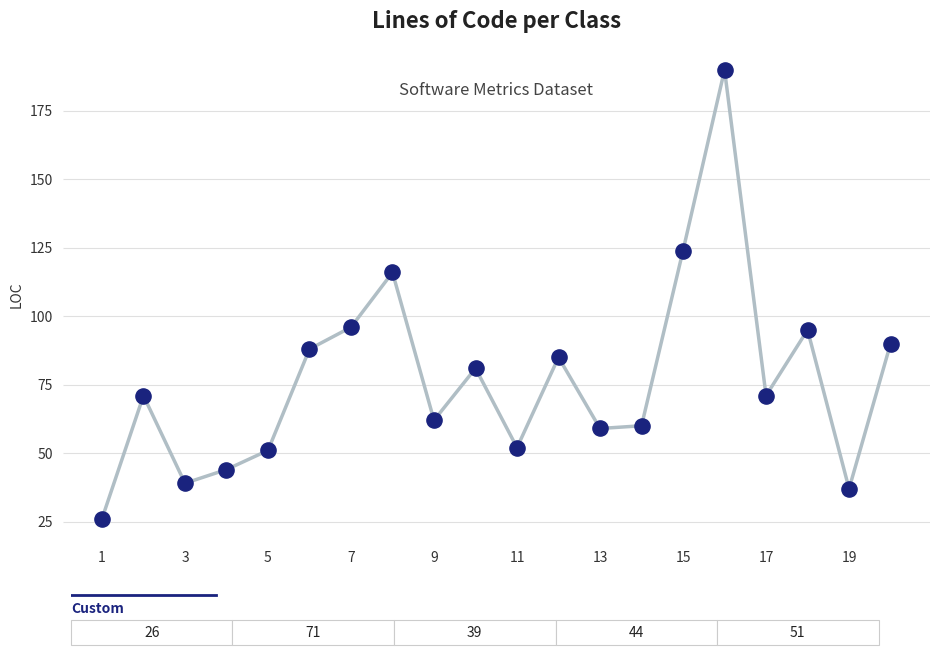

What is the minimum value shown in the chart?

26